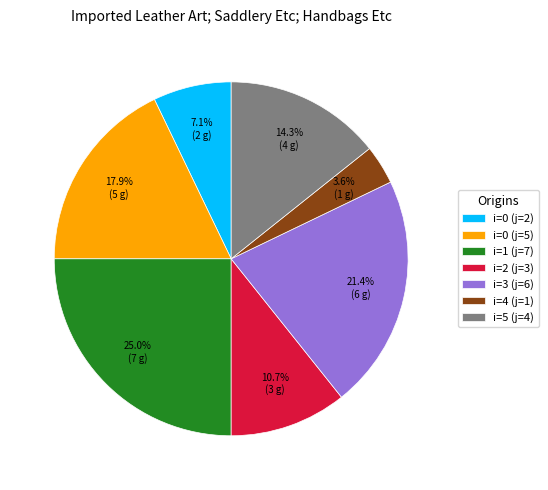

Rank the categories by value from lowest to highest.

i=4 (j=1), i=0 (j=2), i=2 (j=3), i=5 (j=4), i=0 (j=5), i=3 (j=6), i=1 (j=7)